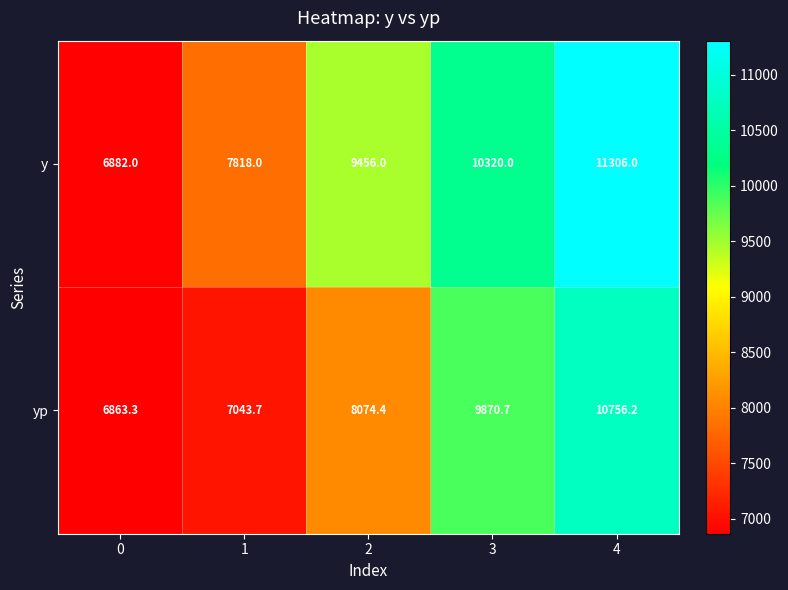

What is the maximum value shown in the chart?

11306.0